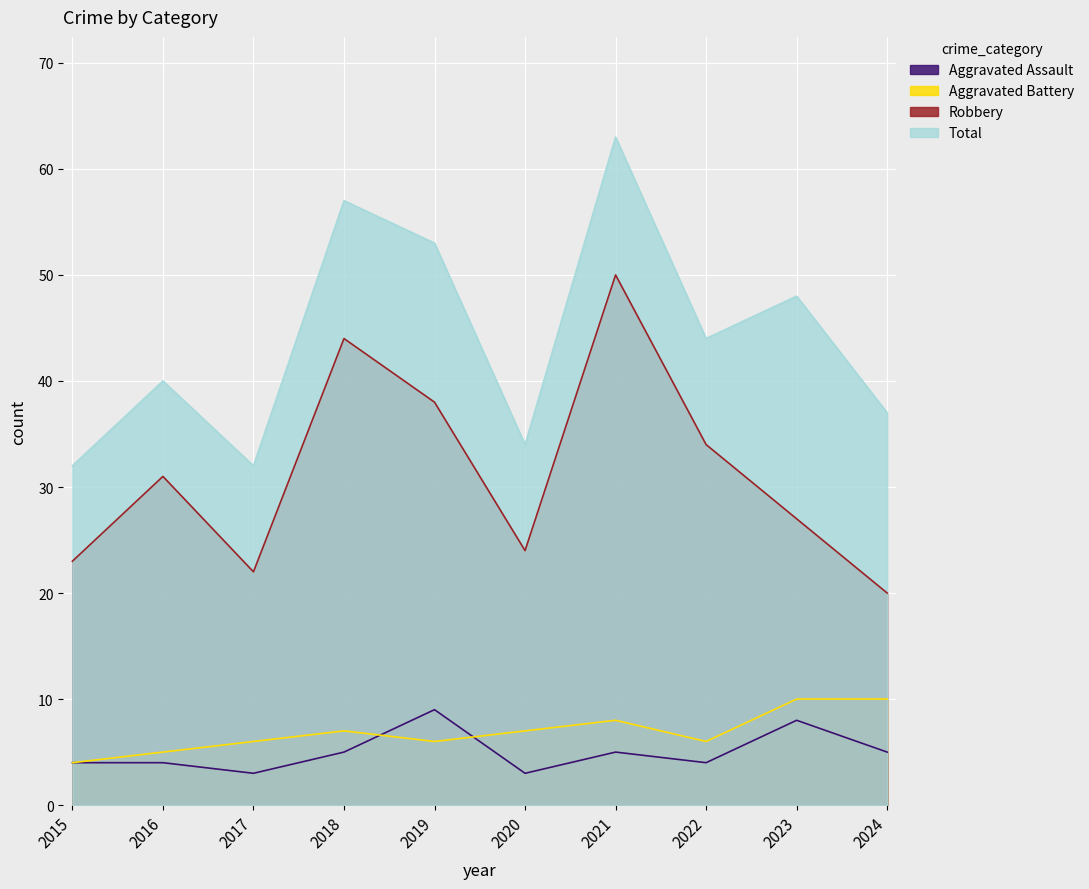

The value of Robbery at 2021 is 50. True or false?

True